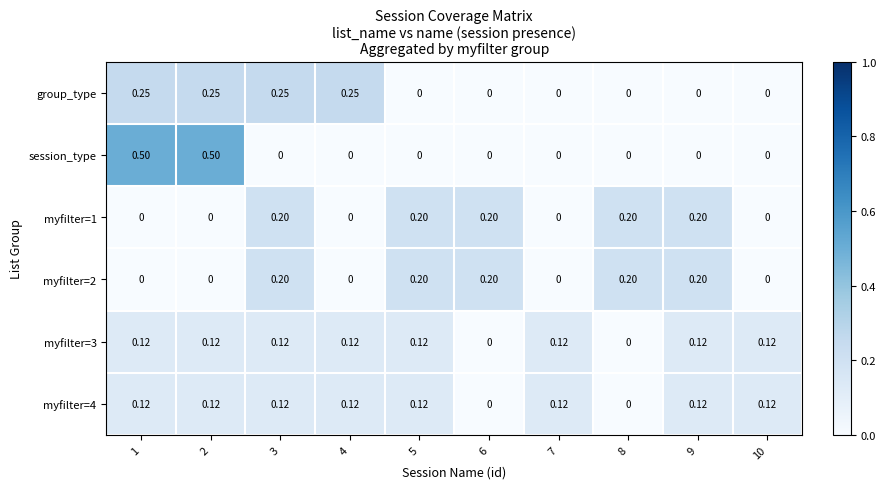

Which series has the largest range (max minus min)?

session_type